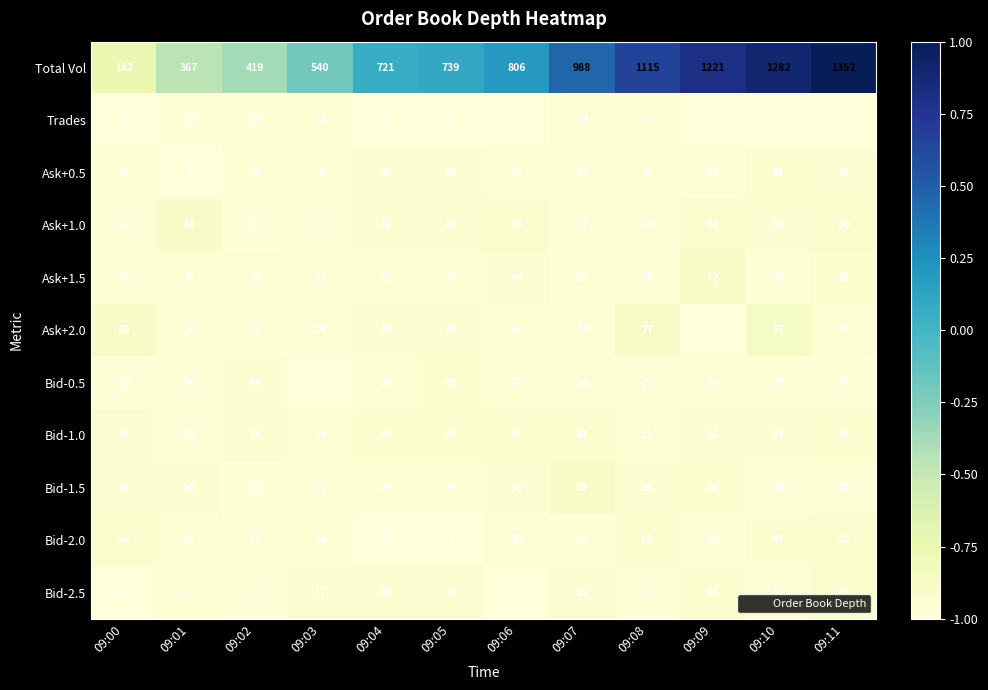

Is it true that Total Vol equals 419 at 09:02?

True